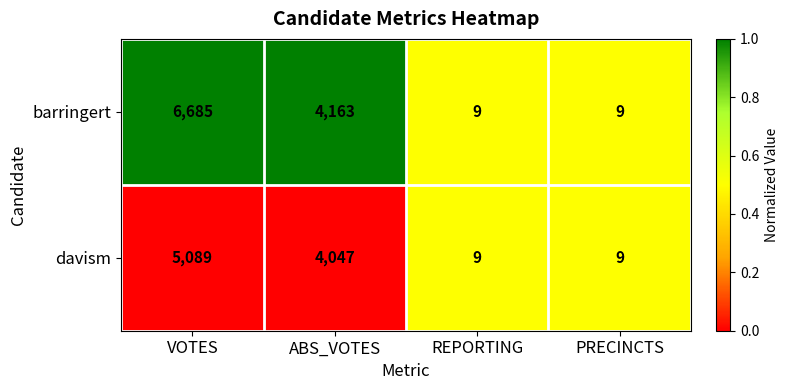

At which category is the sum across all series the highest?

VOTES